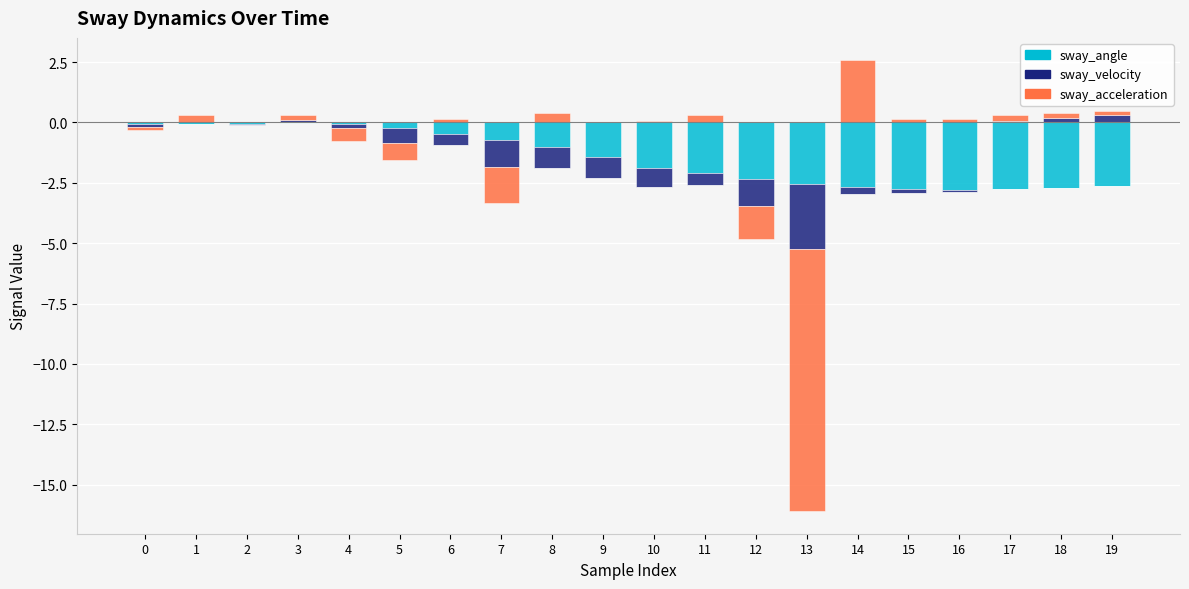

The value of sway_acceleration at 7 is -1.5. True or false?

False